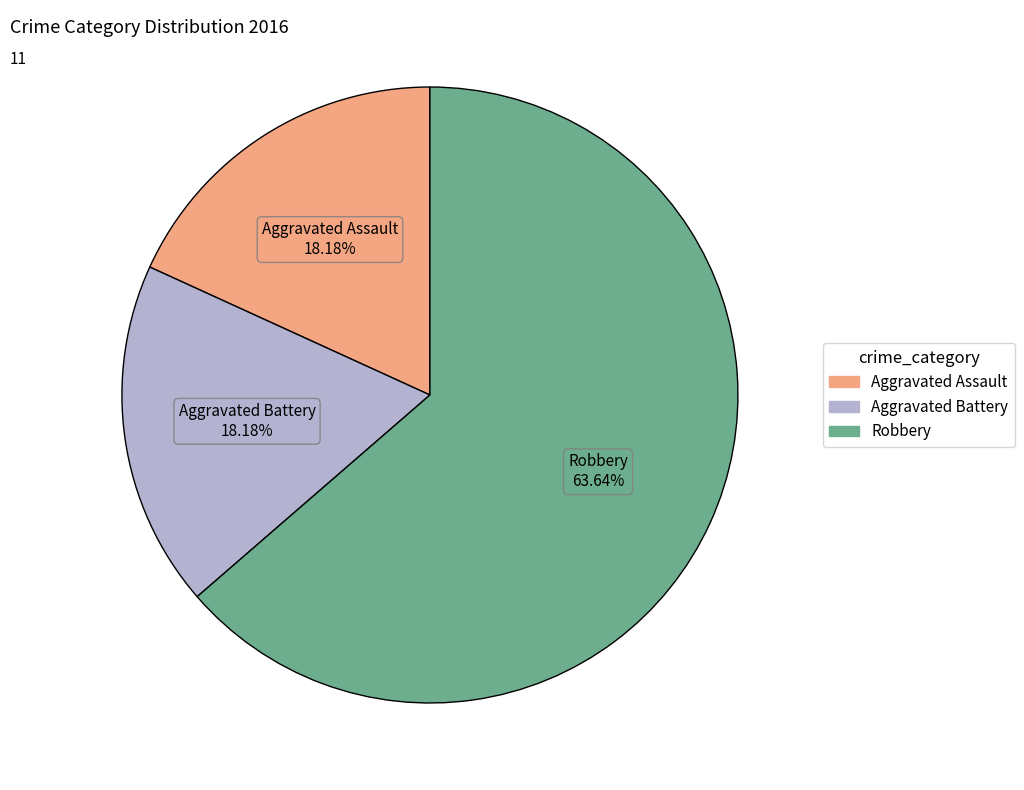

Is it true that Robbery is 64% of the pie?

True